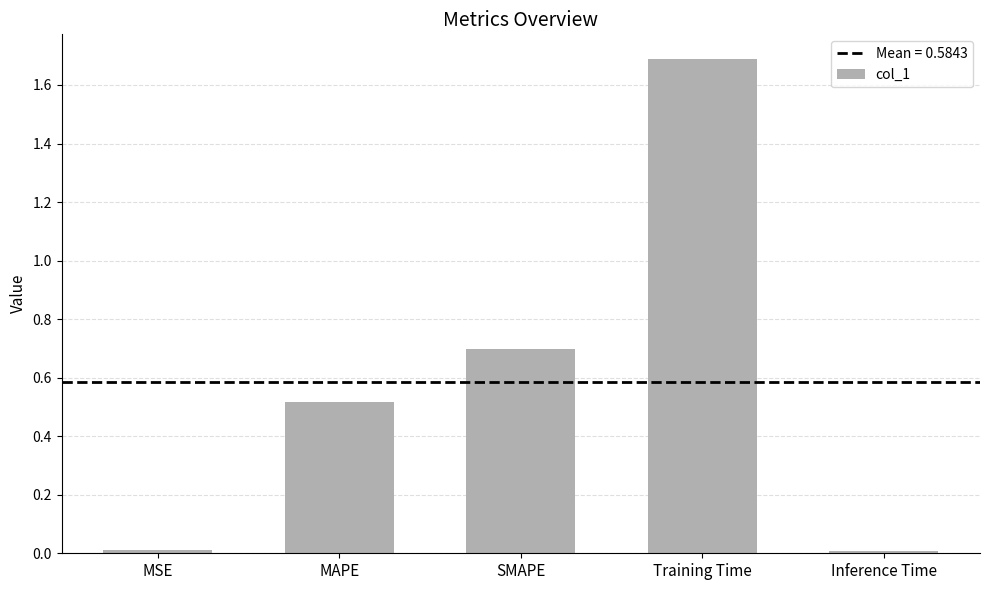

Is it true that the value at Inference Time is 0.0?

True